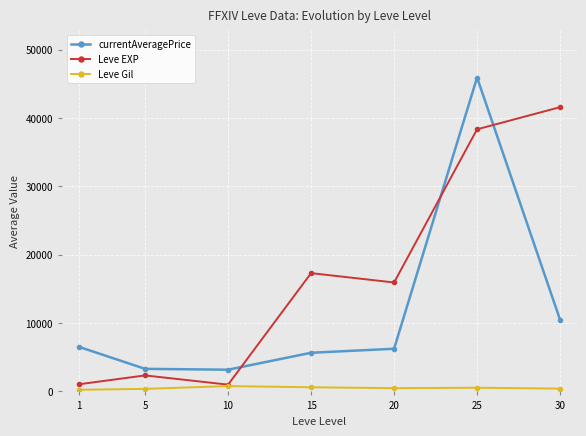

In Leve EXP, how many points are higher than both neighbors (excluding endpoints)?

2